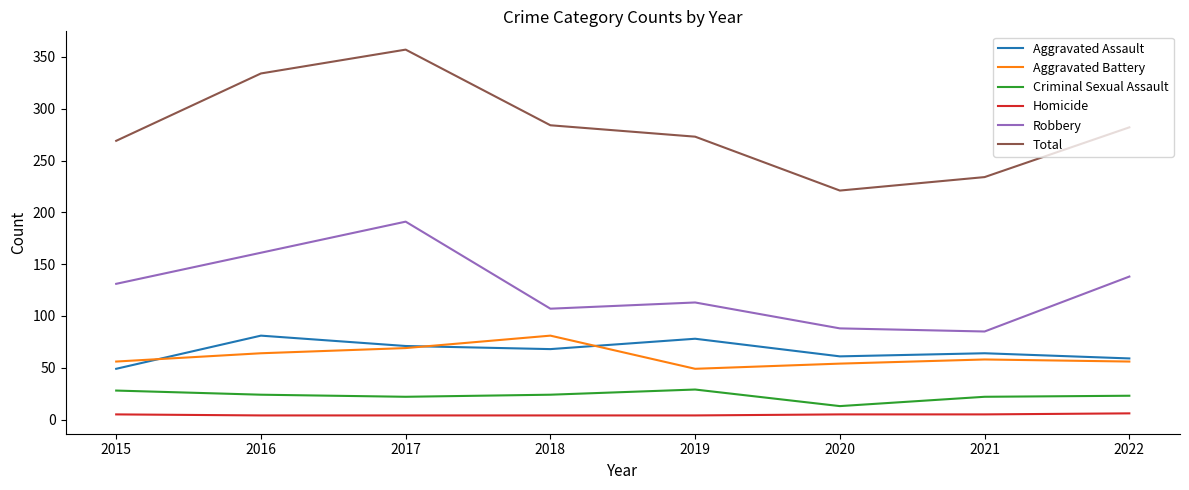

The Aggravated Battery series shows 23 at 2022. True or false?

False